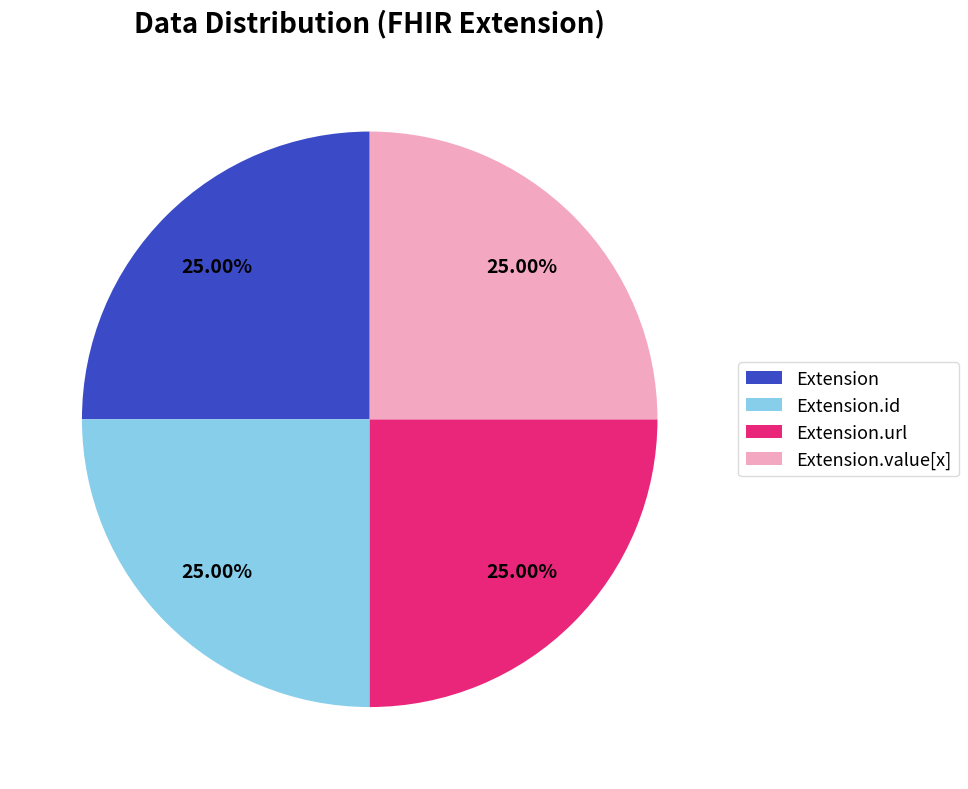

What is the ratio of the value at Extension.id to the value at Extension.url?

1.0